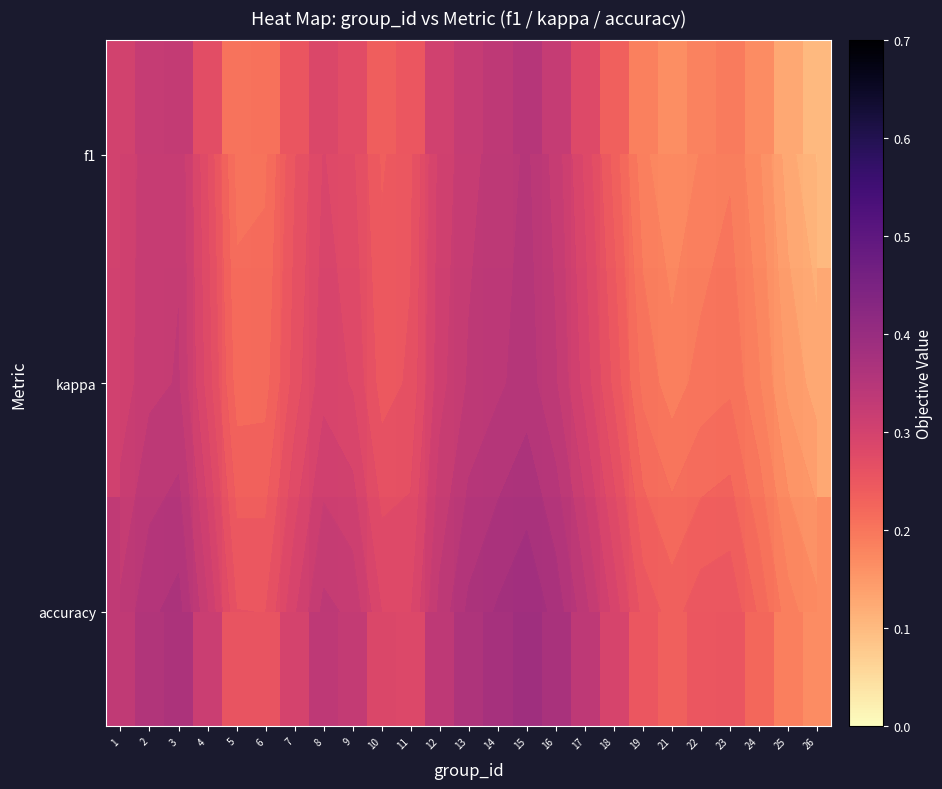

How many accuracy values are between 0 and 1?

25